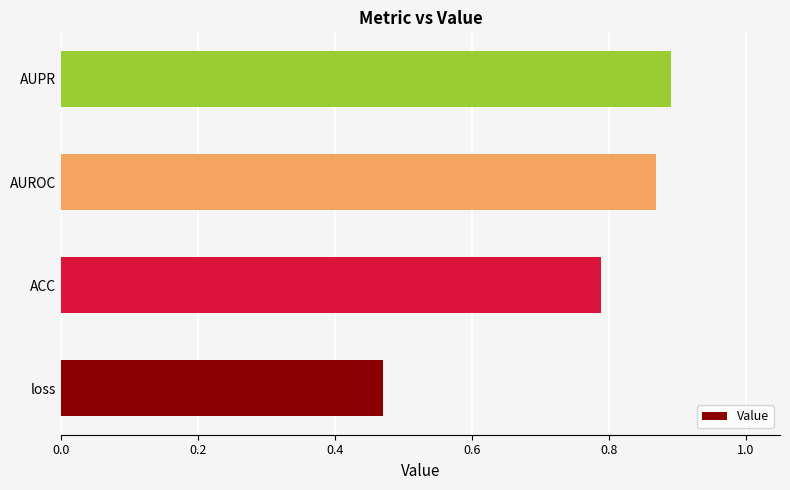

Count the values in the range 0 to 1.

4